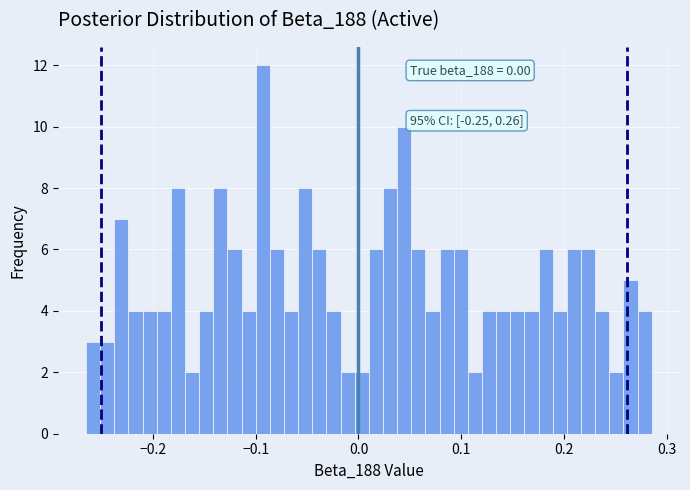

Around what value on the x-axis is the tallest bar? Give the approximate position of its centre, as read against the axis.

-0.09